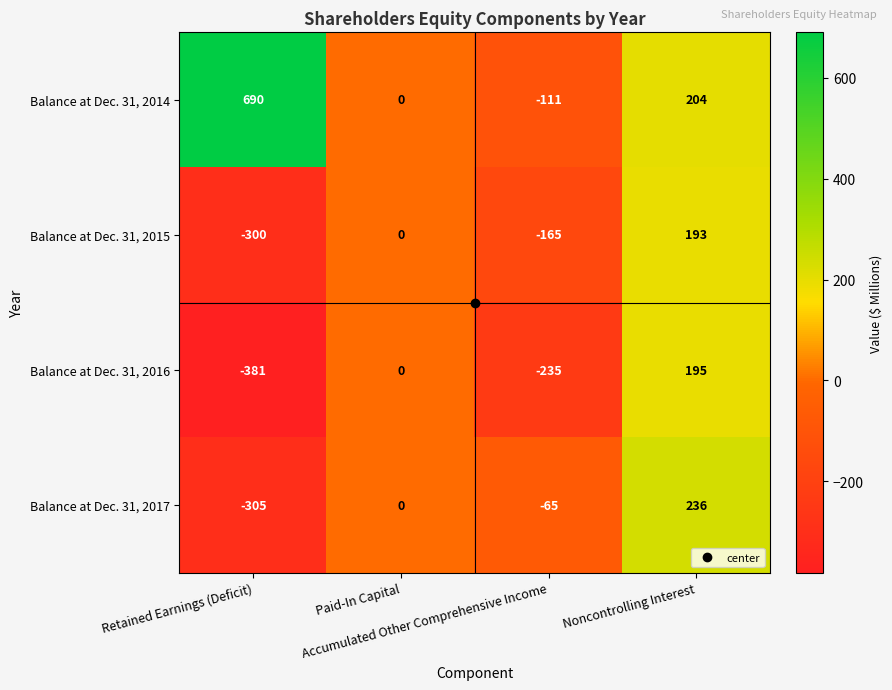

Which series has the largest range (max minus min)?

Balance at Dec. 31, 2014